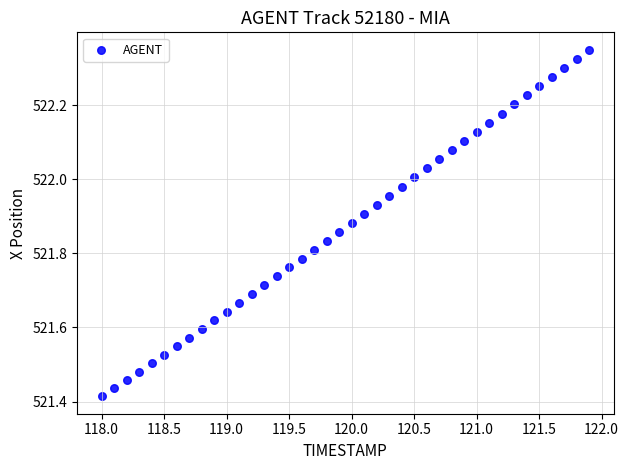

What is the range of Y values (max minus min)?

0.9